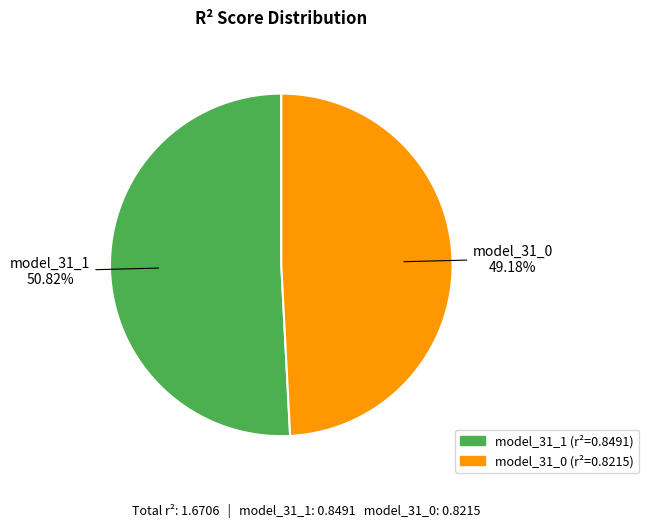

Is it true that model_31_1 is 51% of the pie?

True